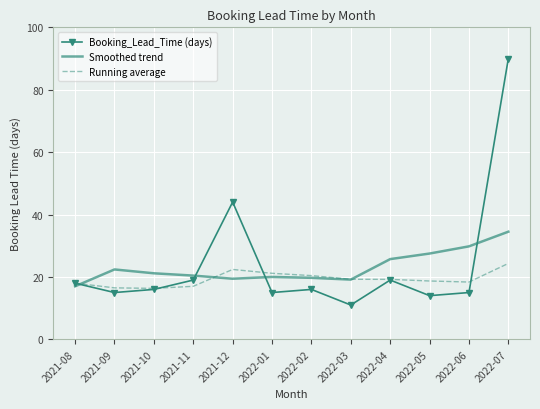

What is the total value across all series at 2022-02?

56.1